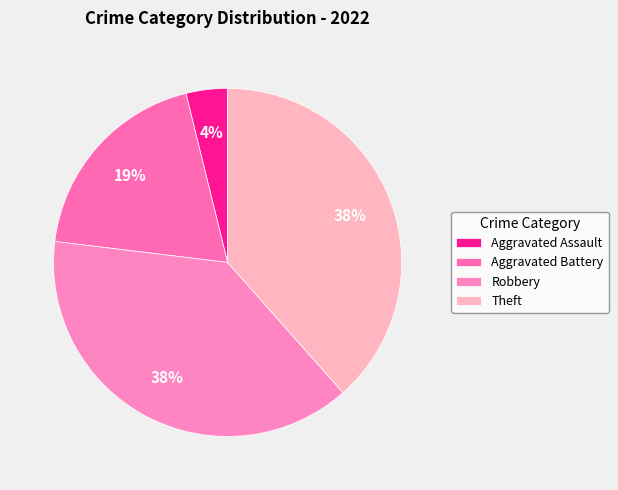

Count the number of slices in the pie.

4